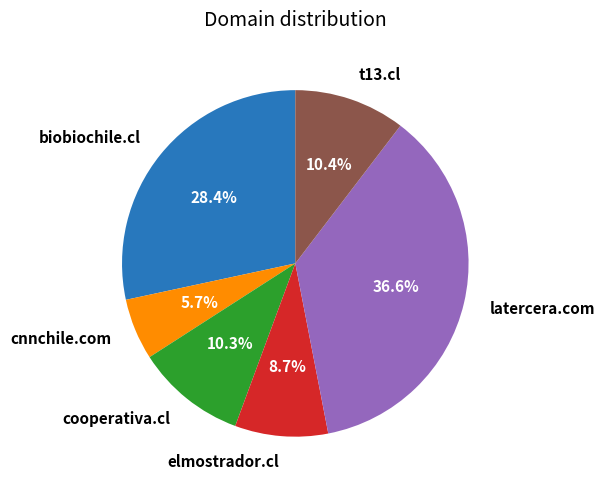

To the nearest percent, what percentage of the pie is cooperativa.cl?

10%